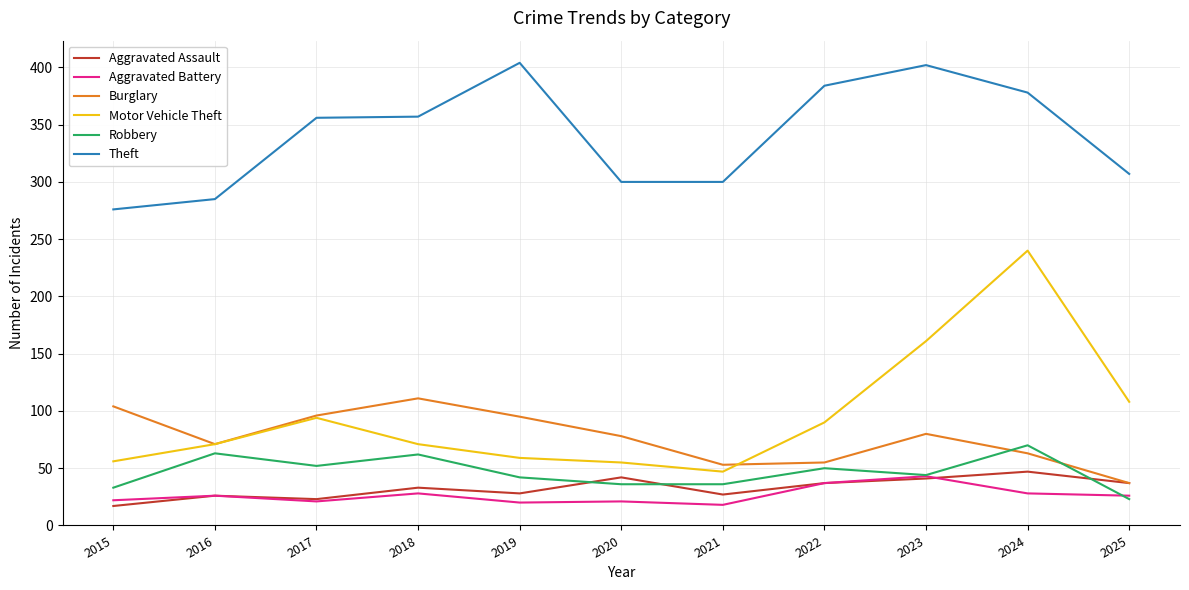

What is the spread (max minus min) of values at 2016?

259